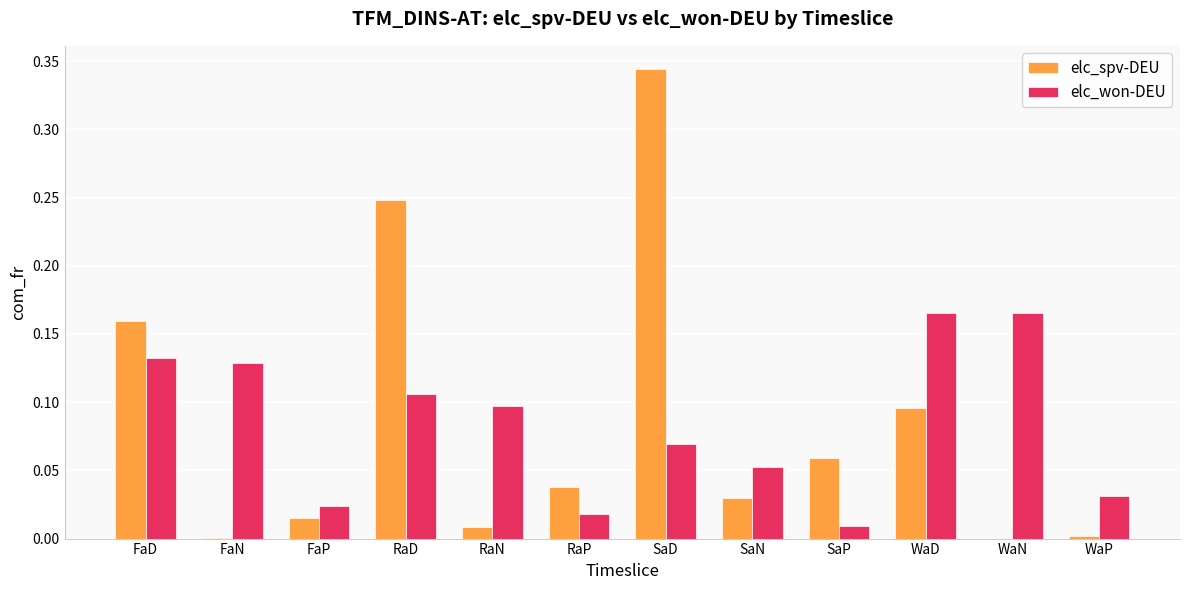

True or false: elc_spv-DEU has a value of 0.0 at RaN.

True